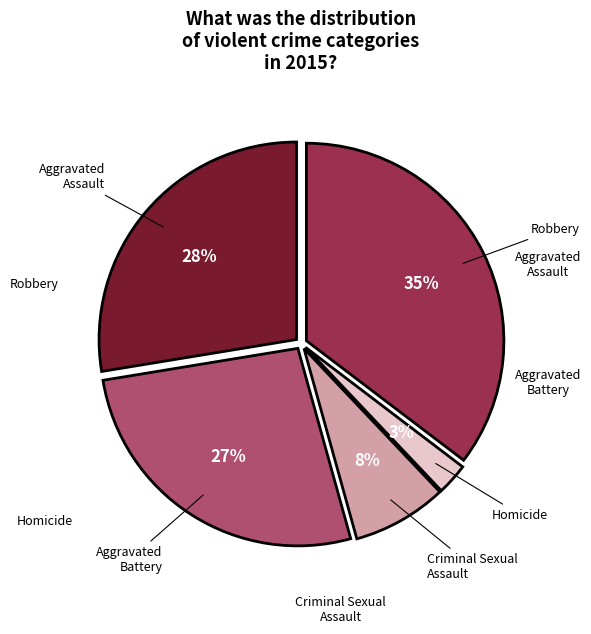

Is there a majority slice in this chart?

No